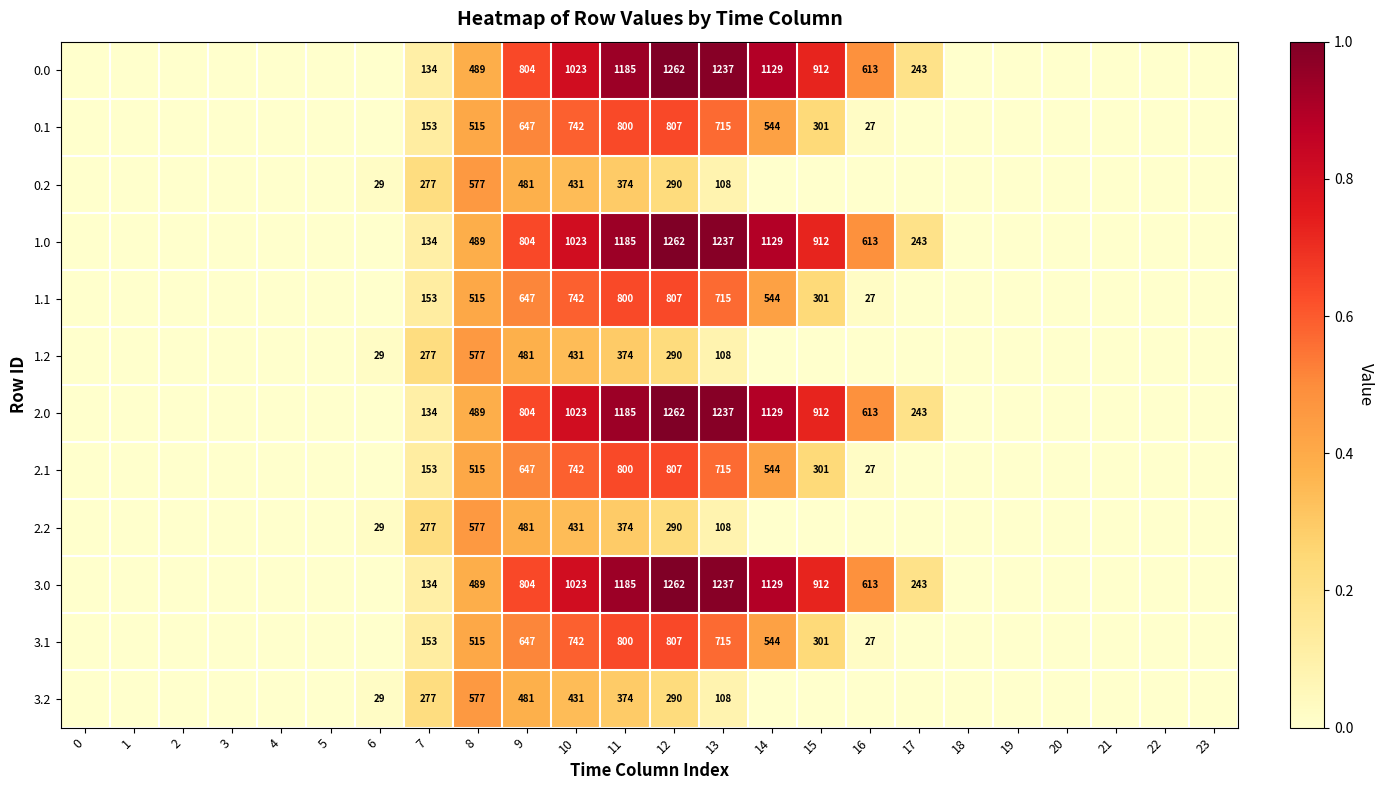

Is it true that 3.0 equals 804 at 9?

True